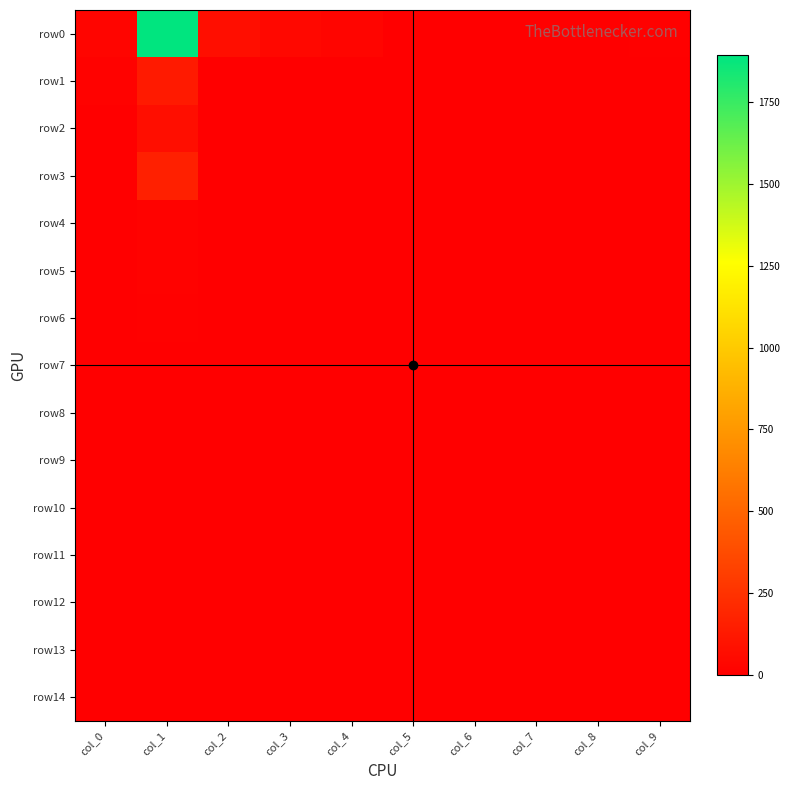

Reading left to right, list all the values displayed in this chart.

row0: col_0=30	col_1=1891	col_2=75	col_3=44	col_4=26	col_5=0	col_6=0	col_7=0	col_8=0	col_9=10
row1: col_0=14	col_1=130	col_2=0	col_3=0	col_4=0	col_5=0	col_6=0	col_7=0	col_8=0	col_9=0
row2: col_0=4	col_1=75	col_2=0	col_3=0	col_4=0	col_5=0	col_6=0	col_7=0	col_8=0	col_9=0
row3: col_0=5	col_1=163	col_2=0	col_3=0	col_4=0	col_5=0	col_6=0	col_7=0	col_8=0	col_9=0
row4: col_0=1	col_1=16	col_2=0	col_3=0	col_4=0	col_5=0	col_6=0	col_7=0	col_8=0	col_9=0
row5: col_0=1	col_1=15	col_2=0	col_3=0	col_4=0	col_5=0	col_6=0	col_7=0	col_8=0	col_9=0
row6: col_0=0	col_1=10	col_2=0	col_3=0	col_4=0	col_5=0	col_6=0	col_7=0	col_8=0	col_9=0
row7: col_0=0	col_1=4	col_2=0	col_3=0	col_4=0	col_5=0	col_6=0	col_7=0	col_8=0	col_9=0
row8: col_0=0	col_1=6	col_2=0	col_3=0	col_4=0	col_5=0	col_6=0	col_7=0	col_8=0	col_9=0
row9: col_0=2	col_1=6	col_2=0	col_3=0	col_4=0	col_5=0	col_6=0	col_7=0	col_8=0	col_9=0
row10: col_0=0	col_1=3	col_2=0	col_3=0	col_4=0	col_5=0	col_6=0	col_7=0	col_8=0	col_9=0
row11: col_0=0	col_1=1	col_2=0	col_3=0	col_4=0	col_5=0	col_6=0	col_7=0	col_8=0	col_9=0
row12: col_0=0	col_1=2	col_2=0	col_3=0	col_4=0	col_5=0	col_6=0	col_7=0	col_8=0	col_9=0
row13: col_0=1	col_1=1	col_2=0	col_3=0	col_4=0	col_5=0	col_6=0	col_7=0	col_8=0	col_9=0
row14: col_0=1	col_1=0	col_2=0	col_3=0	col_4=0	col_5=0	col_6=0	col_7=0	col_8=0	col_9=0